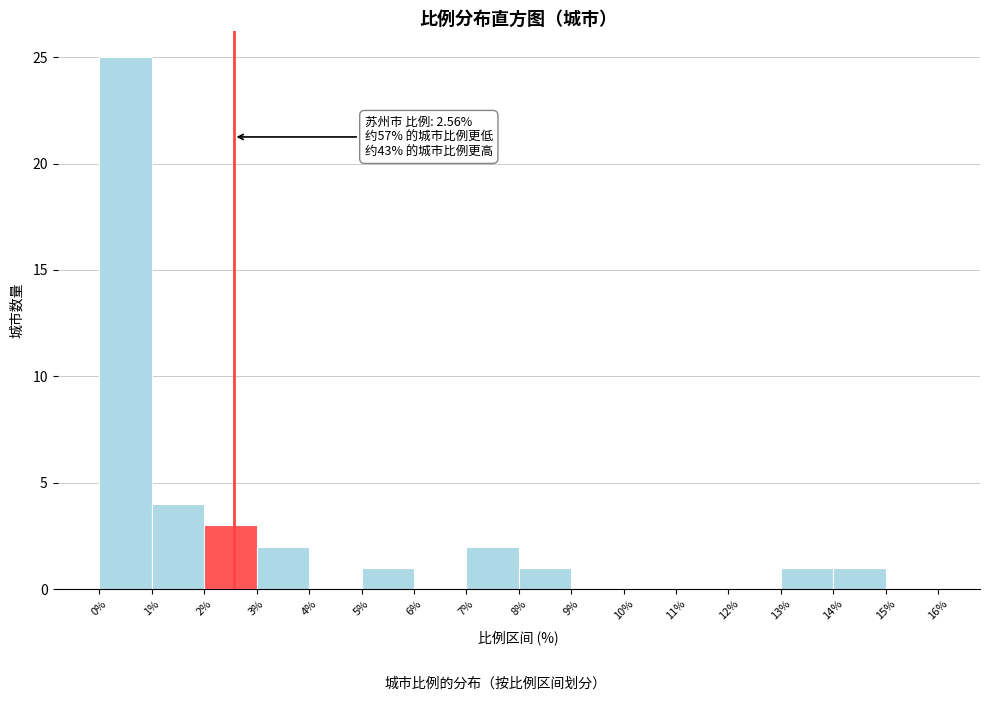

Over which range of the x-axis is the bar tallest?

0% to 1%